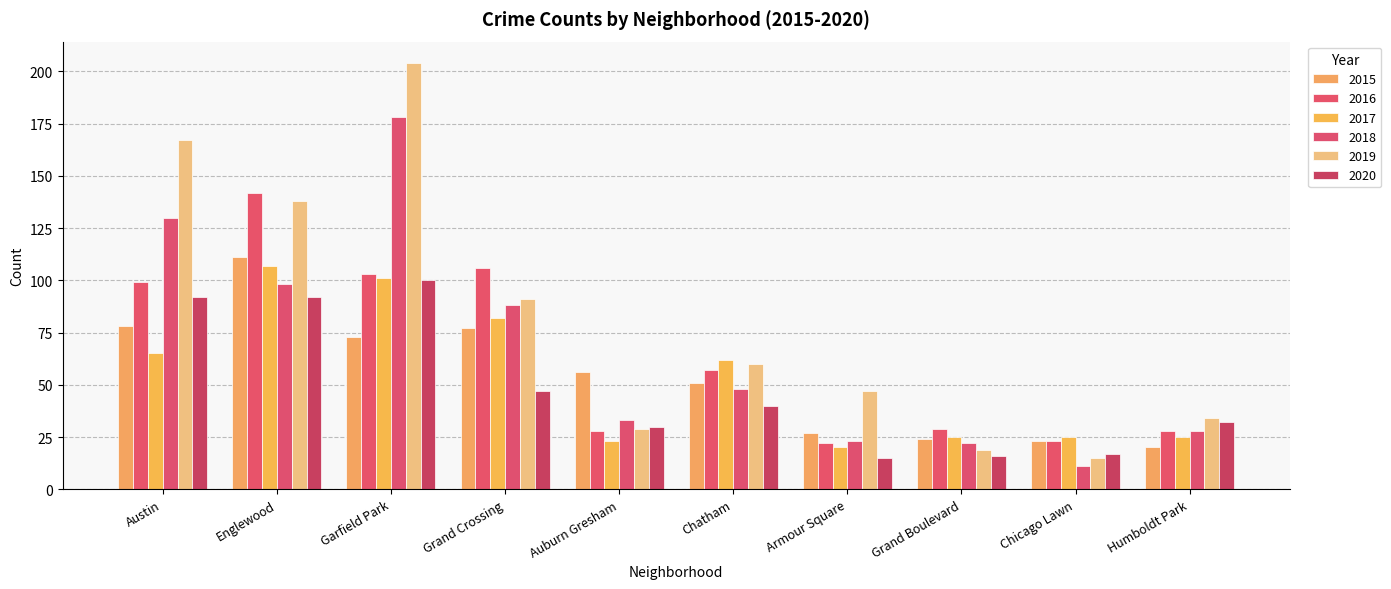

How many distinct data groups are displayed?

6